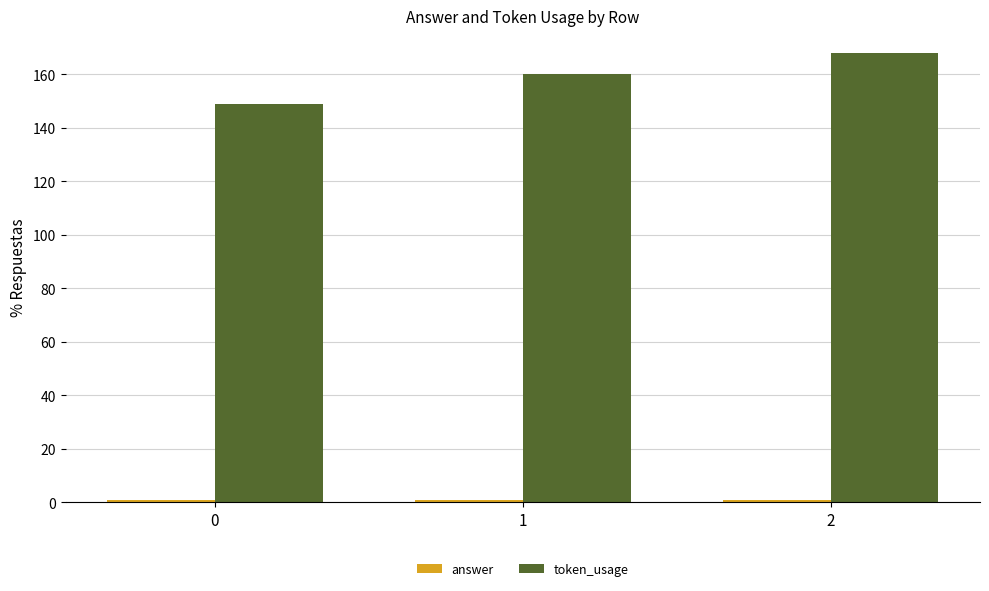

True or false: token_usage has a value of 149 at 0.

True